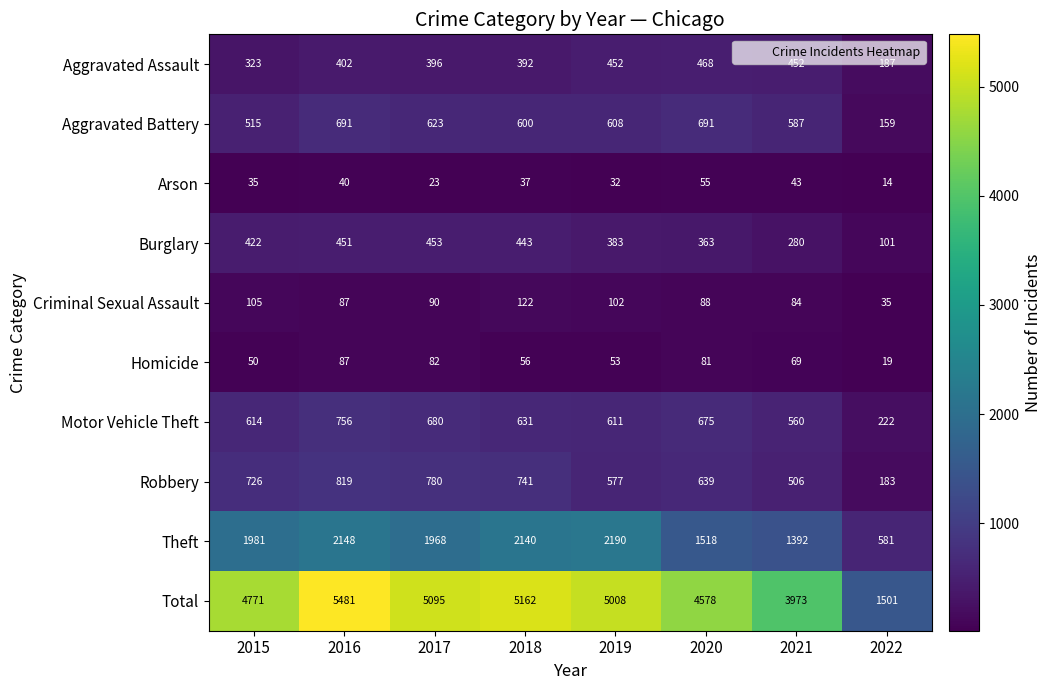

At which label does Arson first exceed 37?

2016